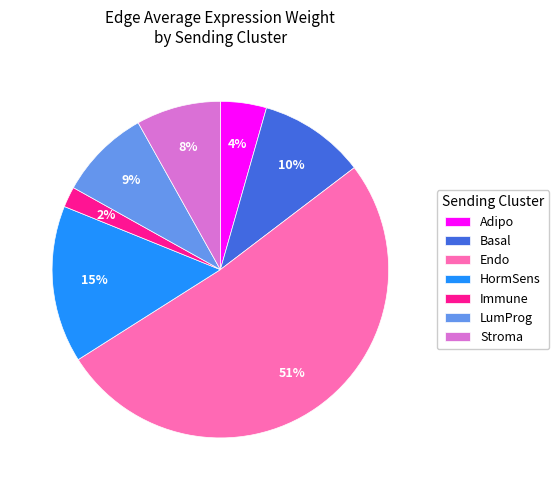

Rank the categories by value from highest to lowest.

Endo, HormSens, Basal, LumProg, Stroma, Adipo, Immune